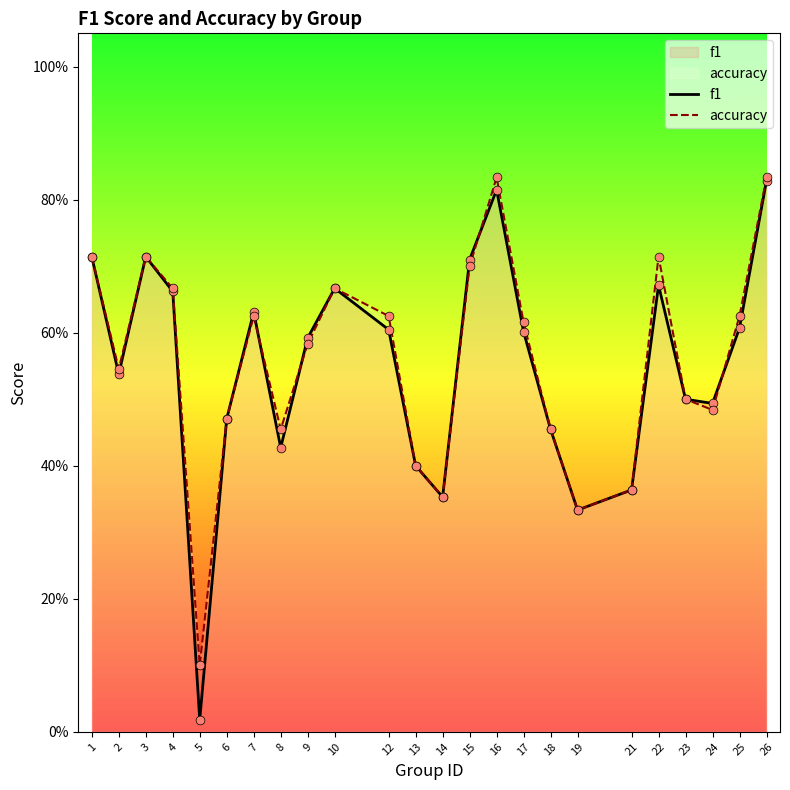

Which series has the largest Y range (max minus min)?

f1